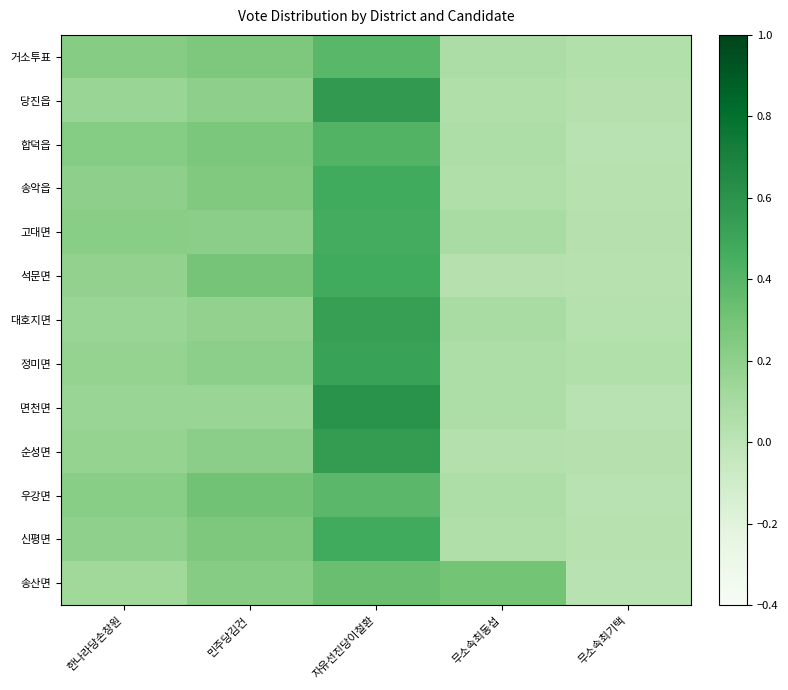

At 자유선진당이철환, list the series in order from largest to smallest.

면천면, 당진읍, 순성면, 대호지면, 정미면, 석문면, 송악읍, 신평면, 고대면, 합덕읍, 거소투표, 우강면, 송산면